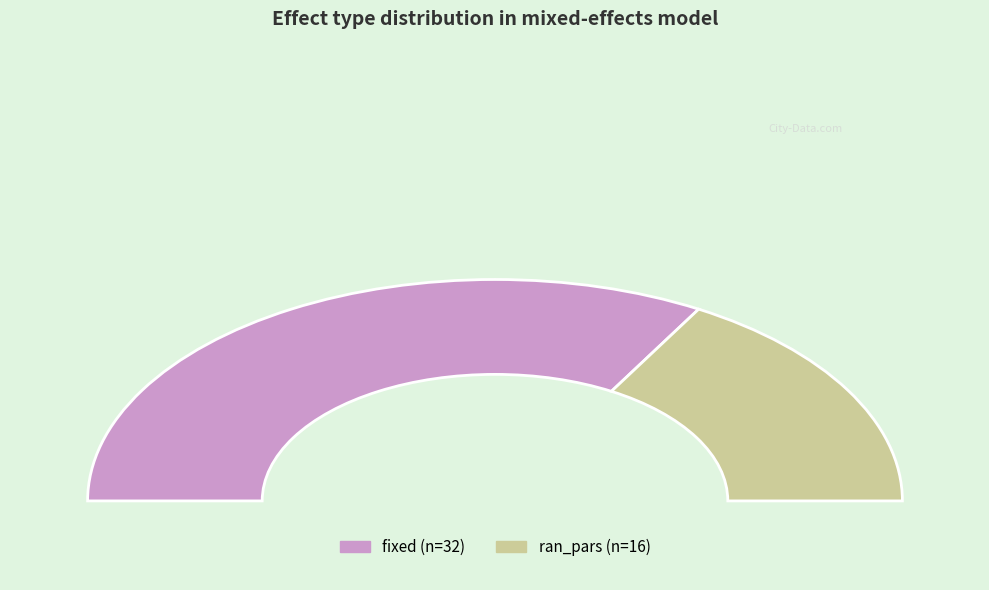

Count the number of slices in the pie.

2